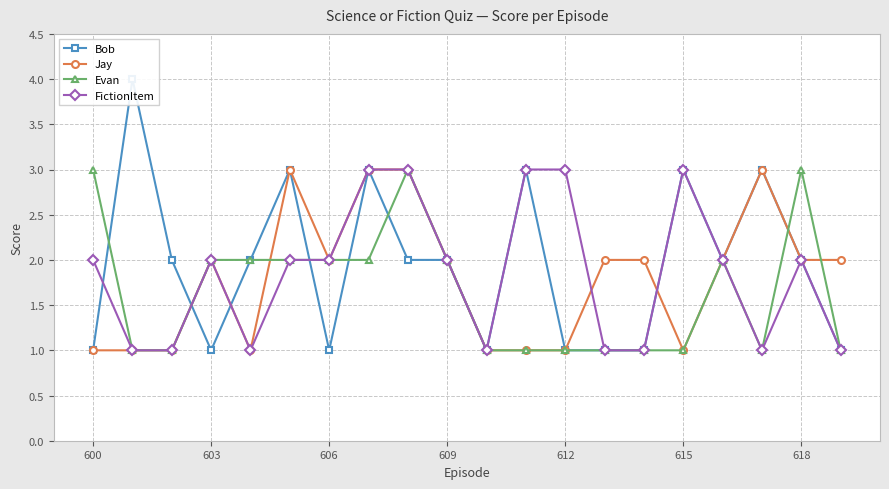

What is the difference between the maximum and second lowest values in the Bob series?

3